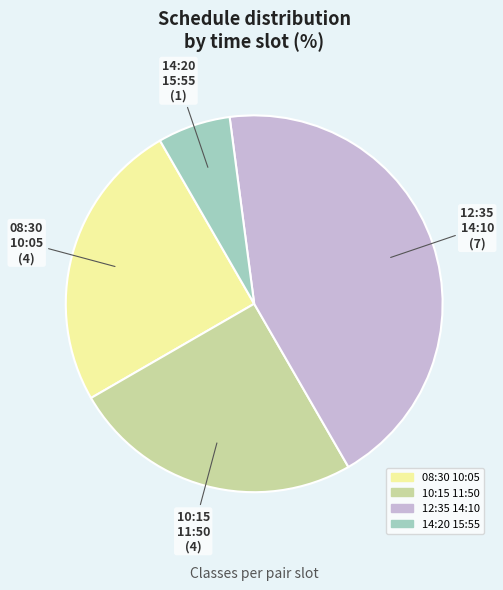

Between 14:20 15:55 and 08:30 10:05, which is larger?

08:30 10:05